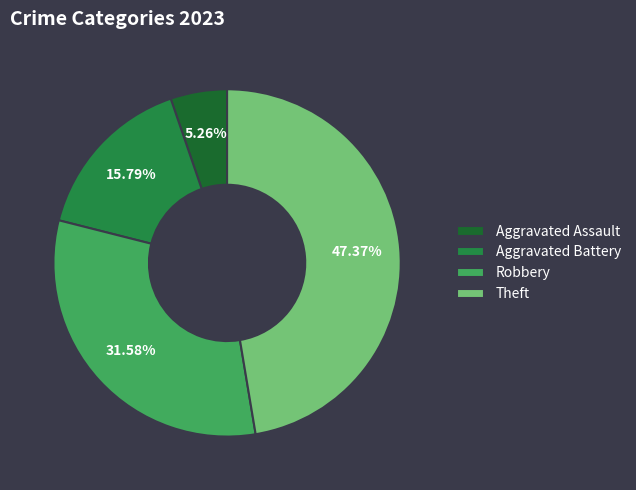

What percentage is the Aggravated Battery slice, to the nearest percent?

16%